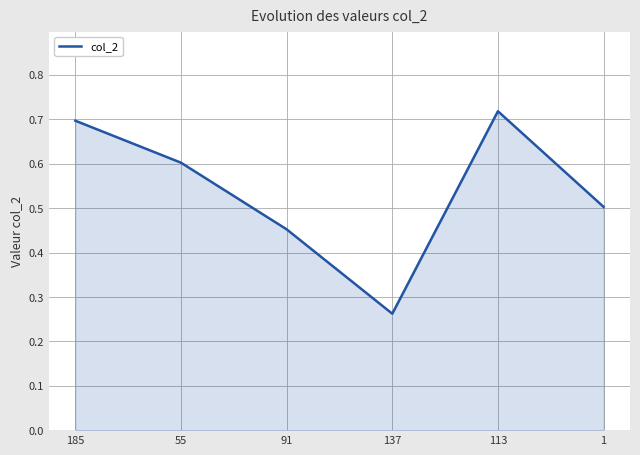

What is the change in value from 55 to 113?

+0.1